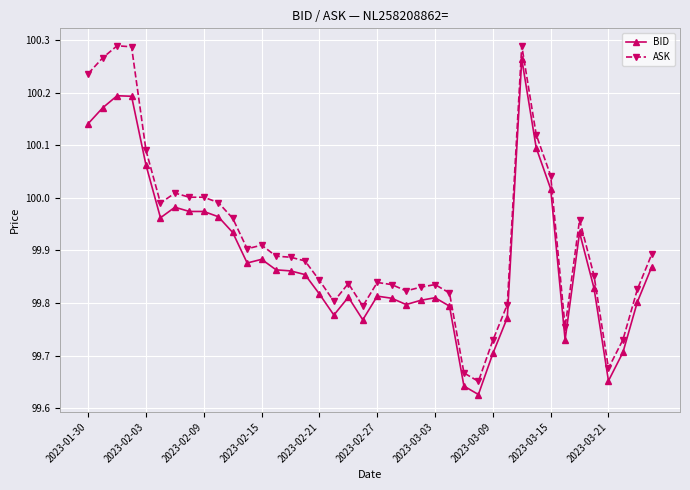

What is the difference between the second highest and second lowest values in the BID series?

0.6